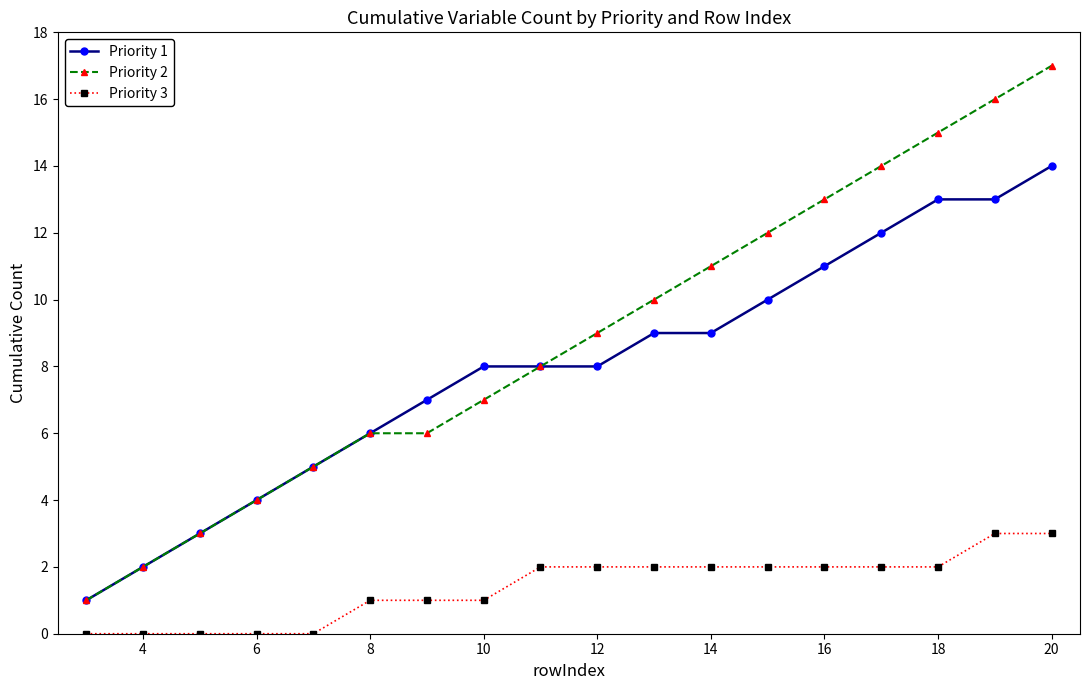

Which series has the largest total across all categories?

Priority 2